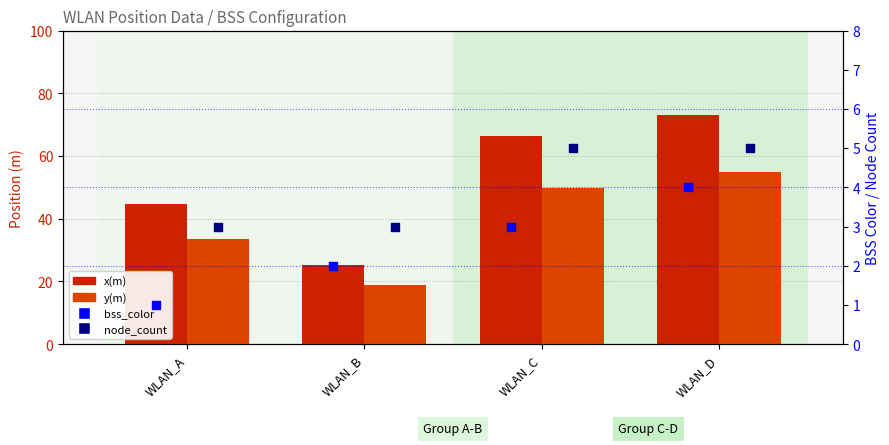

Which series has the widest spread of Y values?

x(m)